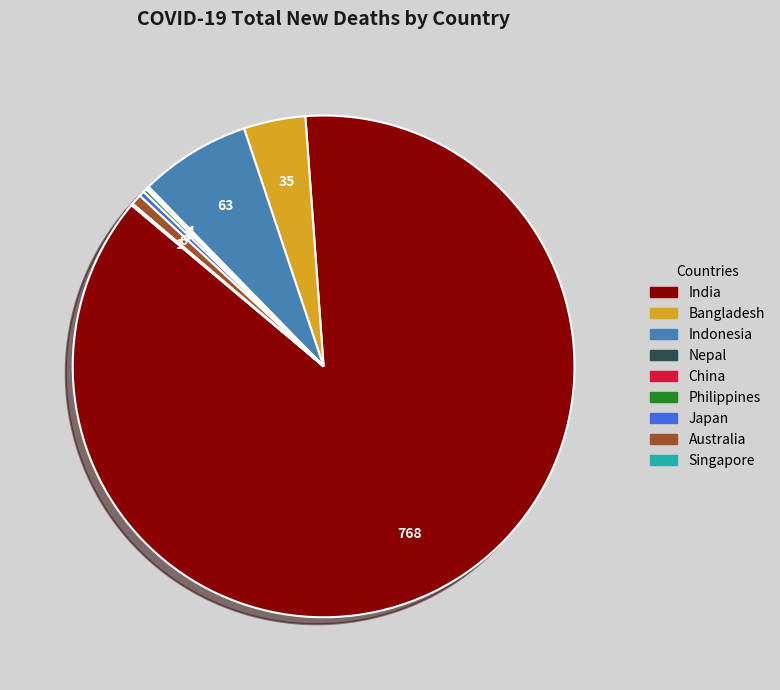

Is there a majority slice in this chart?

Yes